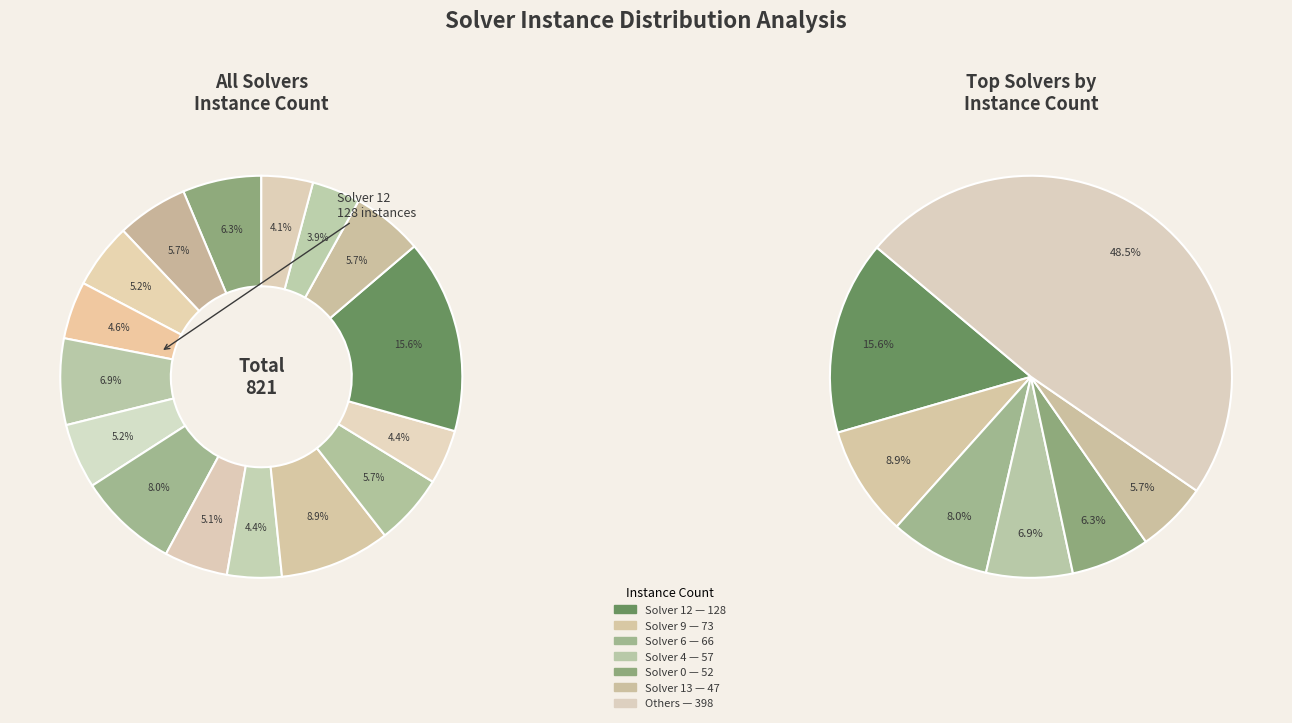

What is the ratio of the value at 11 to the value at 8?

1.0